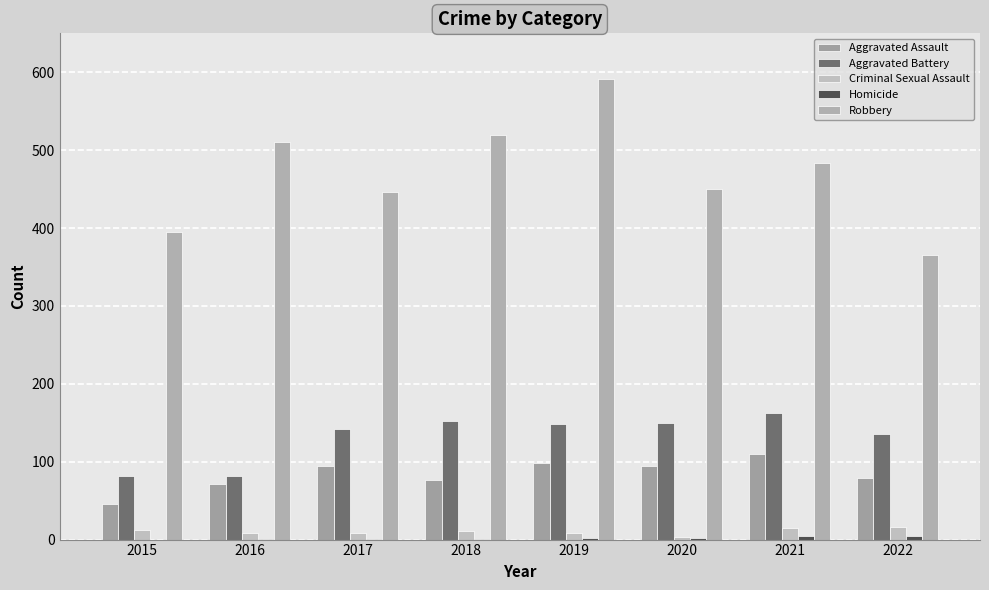

Which category has the highest value across all series?

2019